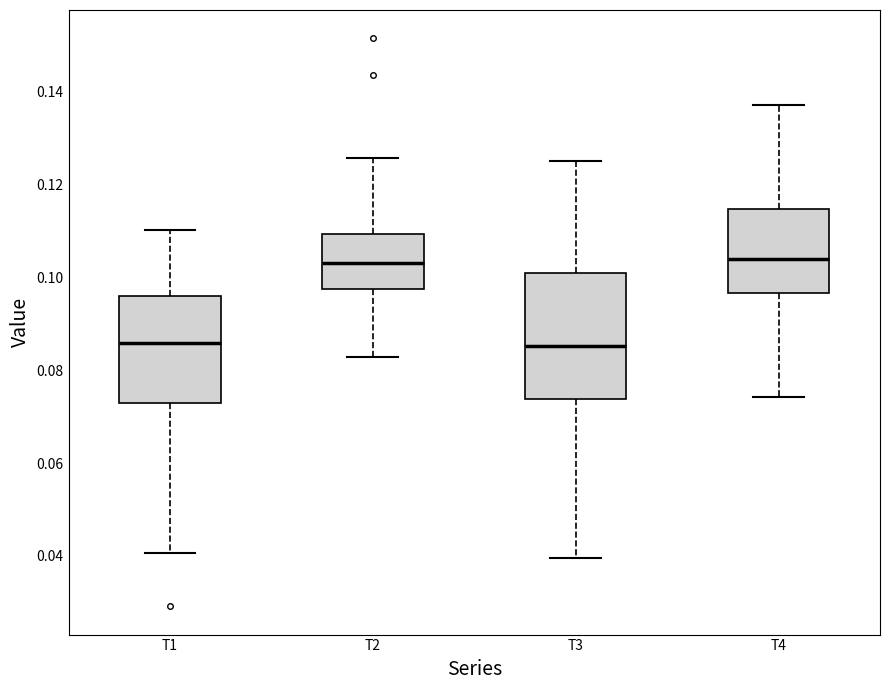

Reading left to right, transcribe this box plot: for each box, give where its median line is, the range the box spans, and where its two whiskers end, as read against the y-axis. The values are not printed on the chart, so give them approximately, as read against the axis.

T1: median 0.086, box 0.072 to 0.096, whiskers 0.040 to 0.110
T2: median 0.104, box 0.098 to 0.110, whiskers 0.082 to 0.126
T3: median 0.086, box 0.074 to 0.100, whiskers 0.040 to 0.126
T4: median 0.104, box 0.096 to 0.114, whiskers 0.074 to 0.138